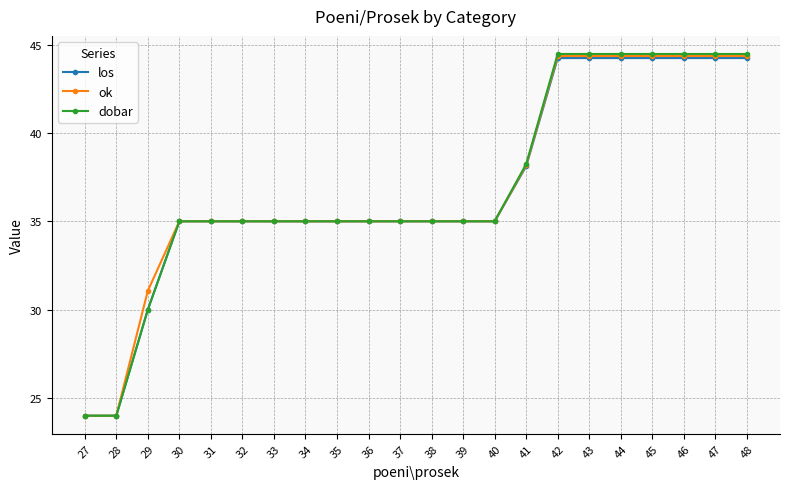

What is the maximum value shown in the chart?

44.5